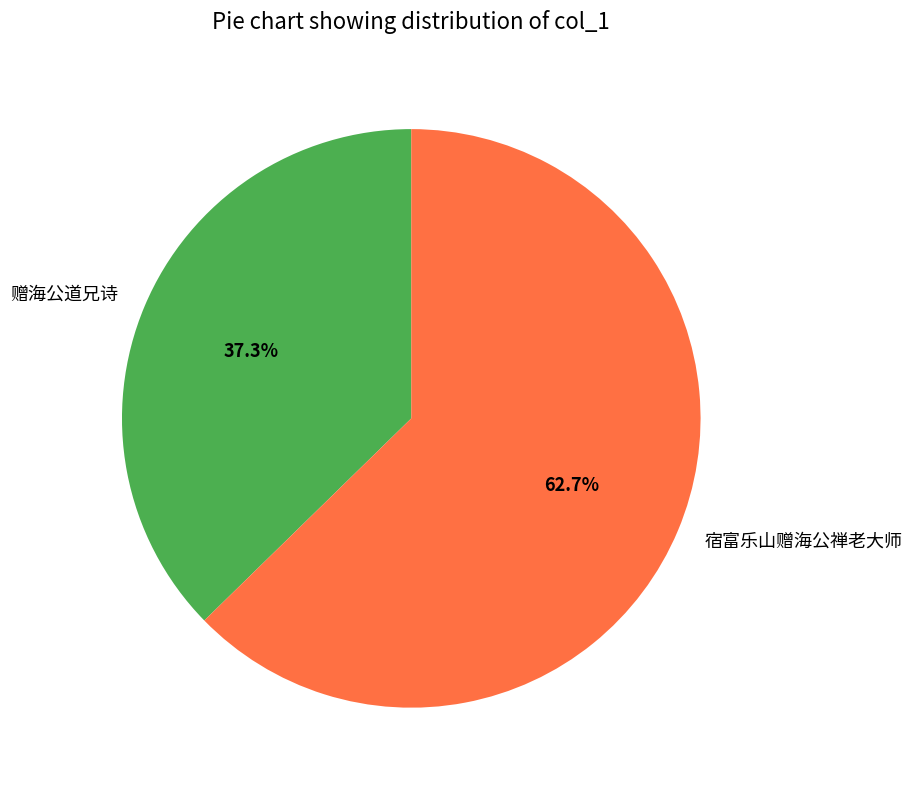

To the nearest percent, what portion does 宿富乐山赠海公禅老大师 represent?

63%